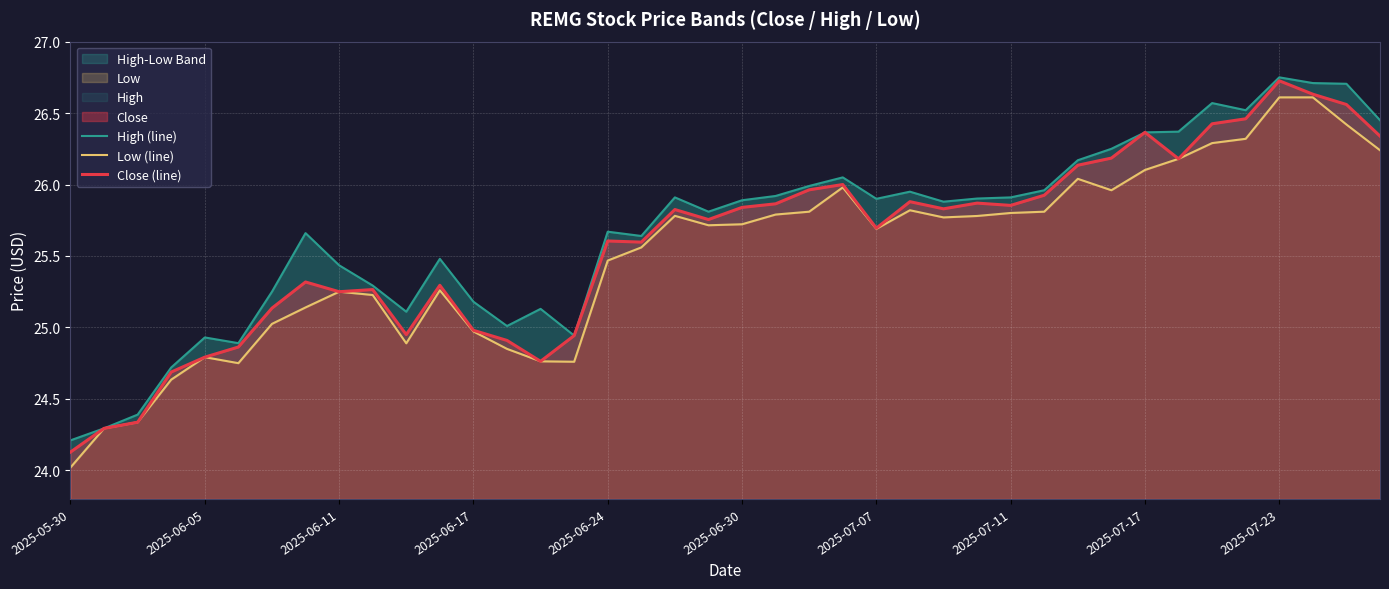

What is the lowest value of the Close (line) series?

24.1